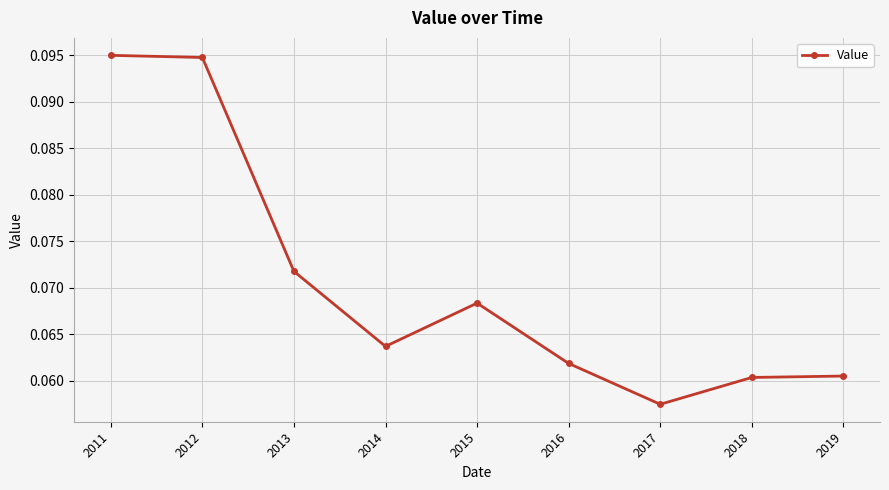

Where is the first local minimum?

2014